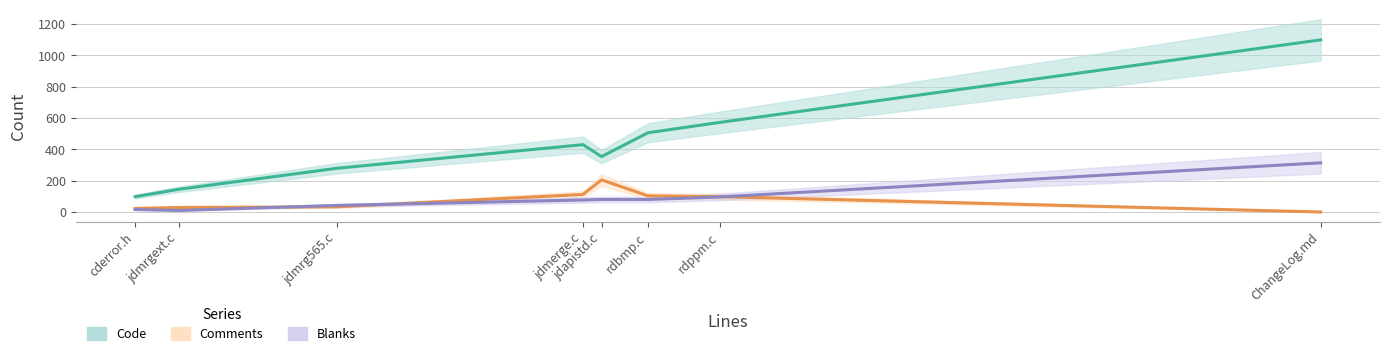

List the labels in order of Blanks value, smallest first.

jdmrgext.c, cderror.h, jdmrg565.c, jdmerge.c, rdbmp.c, jdapistd.c, rdppm.c, ChangeLog.md